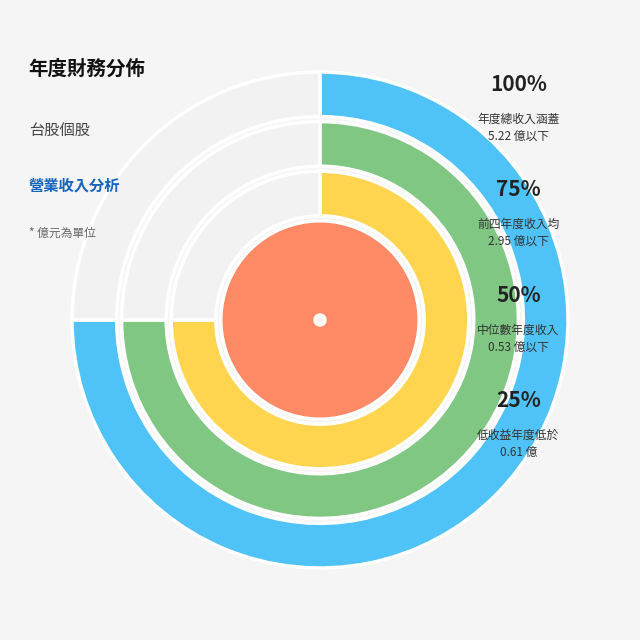

Is there a majority slice in this chart?

No